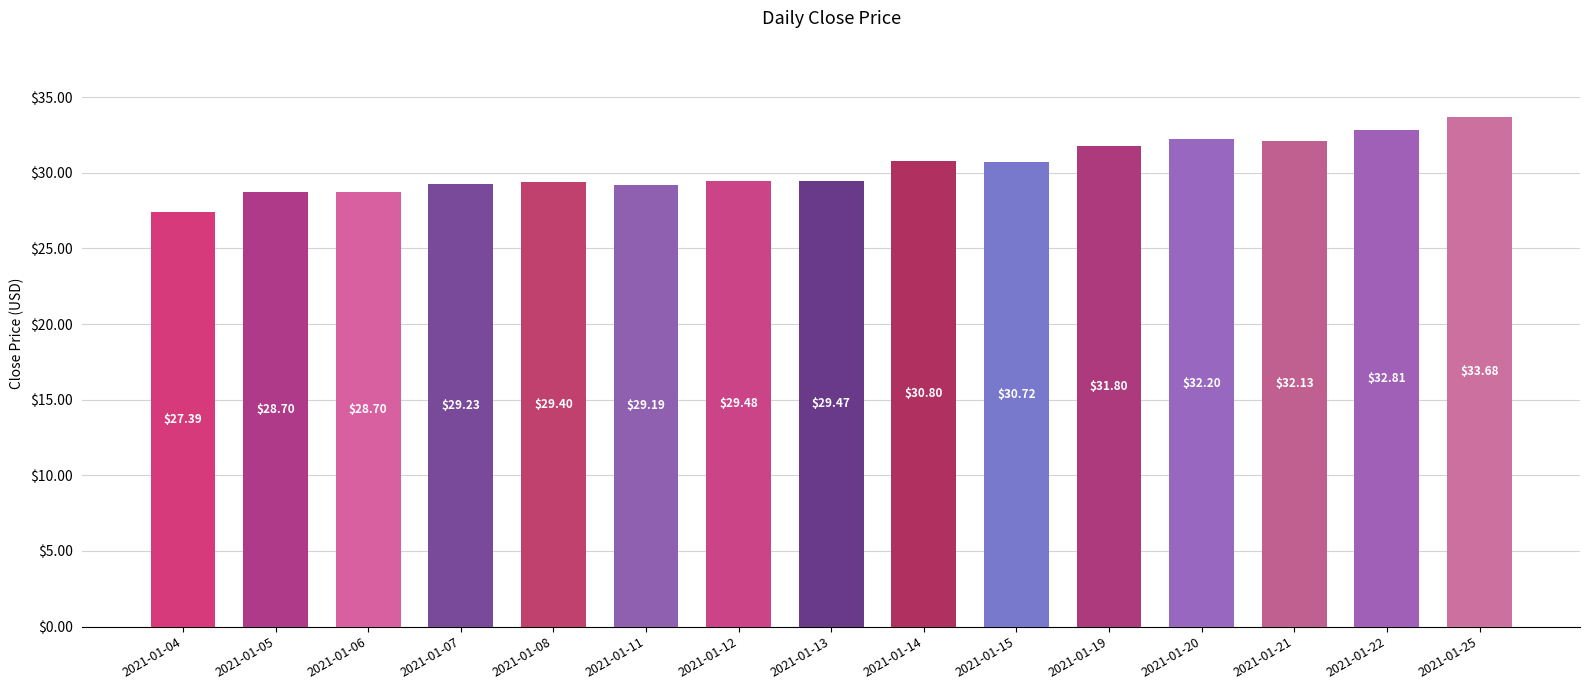

What is the sum of all values?

455.7